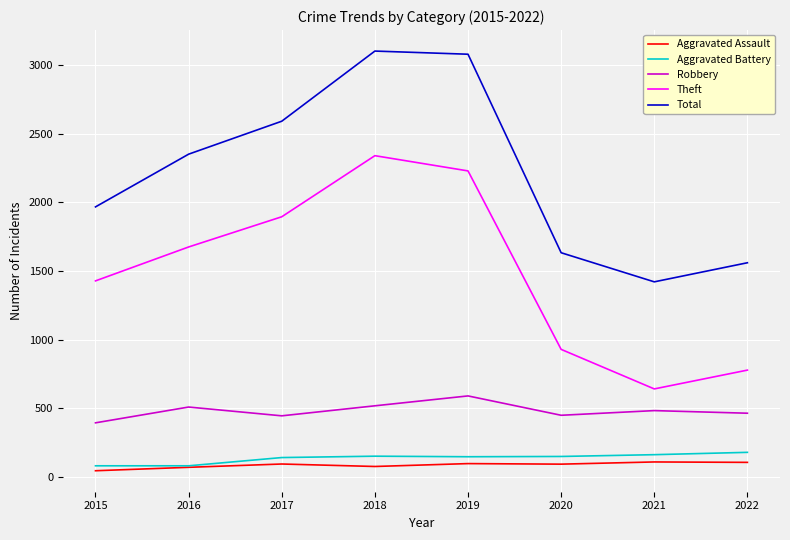

Count the number of categories in the chart.

8